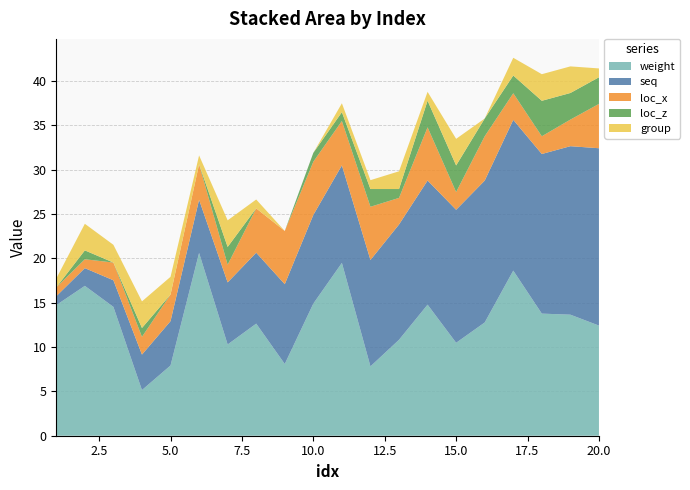

Reading left to right, what are all the values shown in this chart?

weight: 1=14.7	2=16.9	3=14.5	4=5.2	5=7.9	6=20.6	7=10.3	8=12.6	9=8.1	10=14.9	11=19.5	12=7.8	13=10.8	14=14.8	15=10.5	16=12.8	17=18.6	18=13.8	19=13.7	20=12.4
seq: 1=1.0	2=2.0	3=3.0	4=4.0	5=5.0	6=6.0	7=7.0	8=8.0	9=9.0	10=10.0	11=11.0	12=12.0	13=13.0	14=14.0	15=15.0	16=16.0	17=17.0	18=18.0	19=19.0	20=20.0
loc_x: 1=1.0	2=1.0	3=2.0	4=2.0	5=3.0	6=4.0	7=2.0	8=5.0	9=6.0	10=6.0	11=5.0	12=6.0	13=3.0	14=6.0	15=2.0	16=5.0	17=3.0	18=2.0	19=3.0	20=5.0
loc_z: 1=0.0	2=1.0	3=0.0	4=1.0	5=0.0	6=0.0	7=2.0	8=0.0	9=0.0	10=1.0	11=1.0	12=2.0	13=1.0	14=3.0	15=3.0	16=2.0	17=2.0	18=4.0	19=3.0	20=3.0
group: 1=1.0	2=3.0	3=2.0	4=3.0	5=2.0	6=1.0	7=3.0	8=1.0	9=0.0	10=0.0	11=1.0	12=1.0	13=2.0	14=1.0	15=3.0	16=0.0	17=2.0	18=3.0	19=3.0	20=1.0